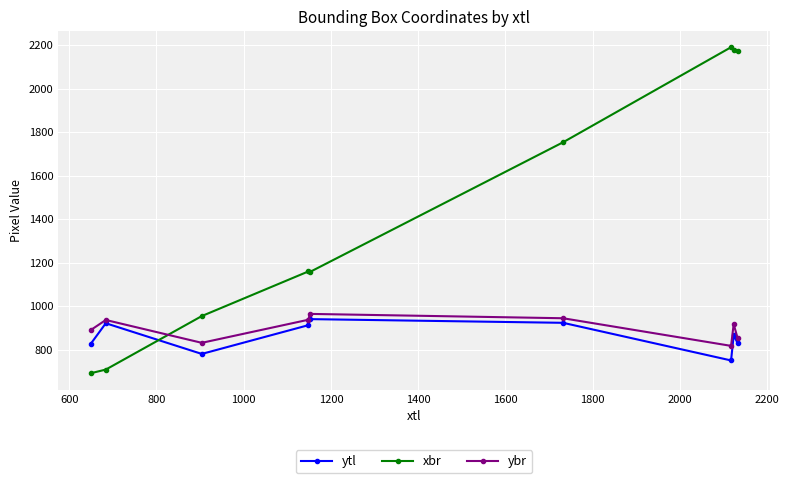

In ytl, how many points are lower than both neighbors (excluding endpoints)?

2